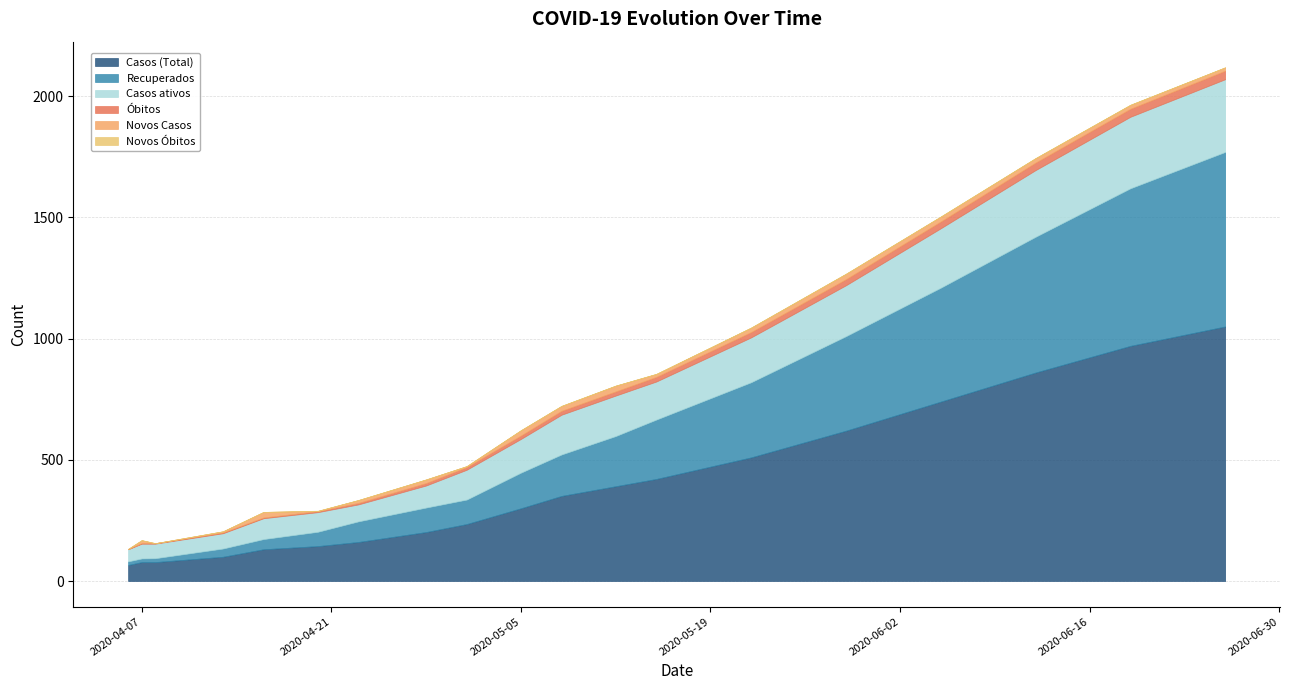

Does the chart display data point markers on the line(s)?

No